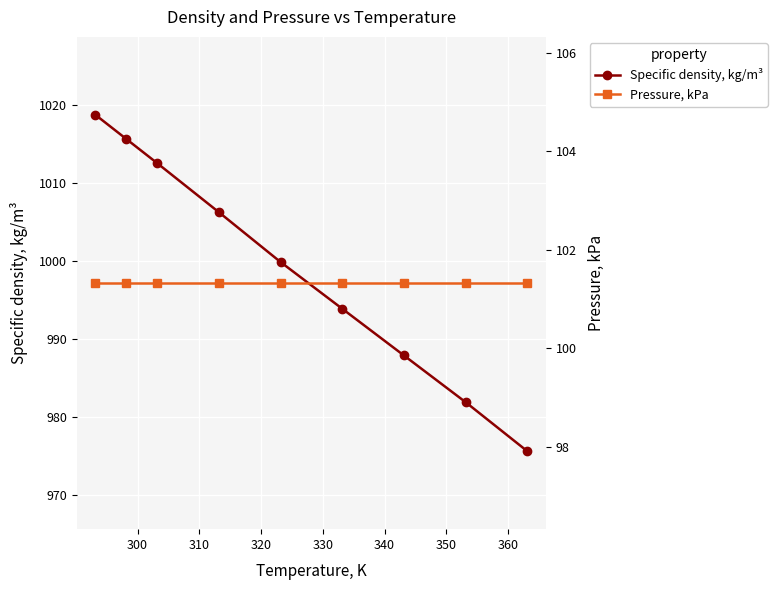

True or false: Pressure, kPa and Specific density, kg/m³ intersect in this chart.

False